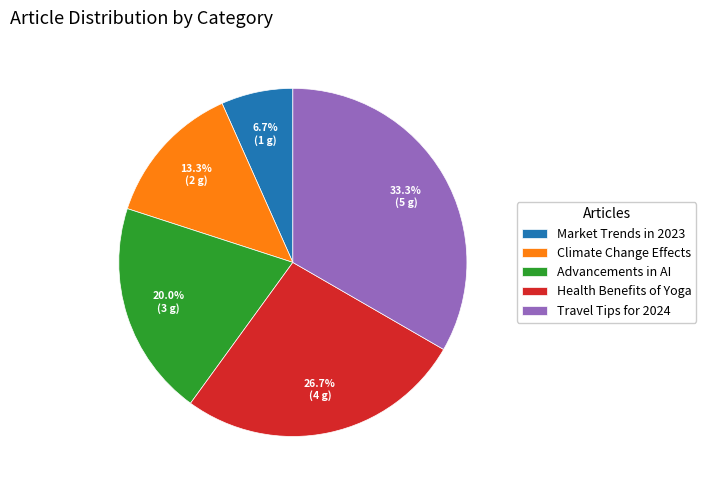

Is there any slice that represents more than half of the pie?

No